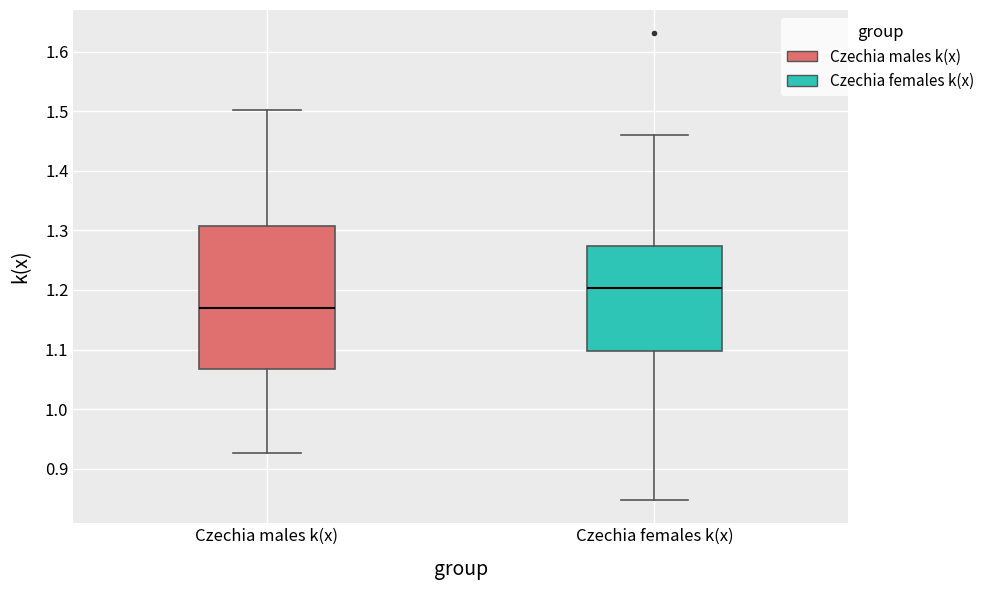

Reading left to right, transcribe this box plot: for each box, give where its median line is, the range the box spans, and where its two whiskers end, as read against the y-axis. The values are not printed on the chart, so give them approximately, as read against the axis.

Czechia males k(x): median 1.17, box 1.07 to 1.31, whiskers 0.93 to 1.50
Czechia females k(x): median 1.20, box 1.10 to 1.27, whiskers 0.85 to 1.46